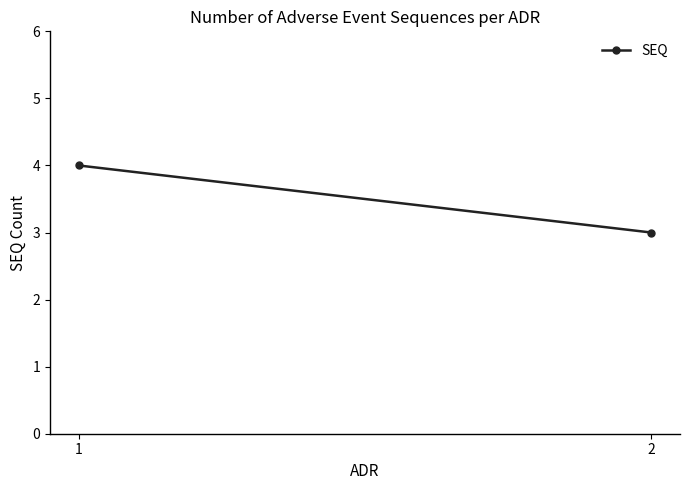

The chart shows a value of 1 at 1. True or false?

False